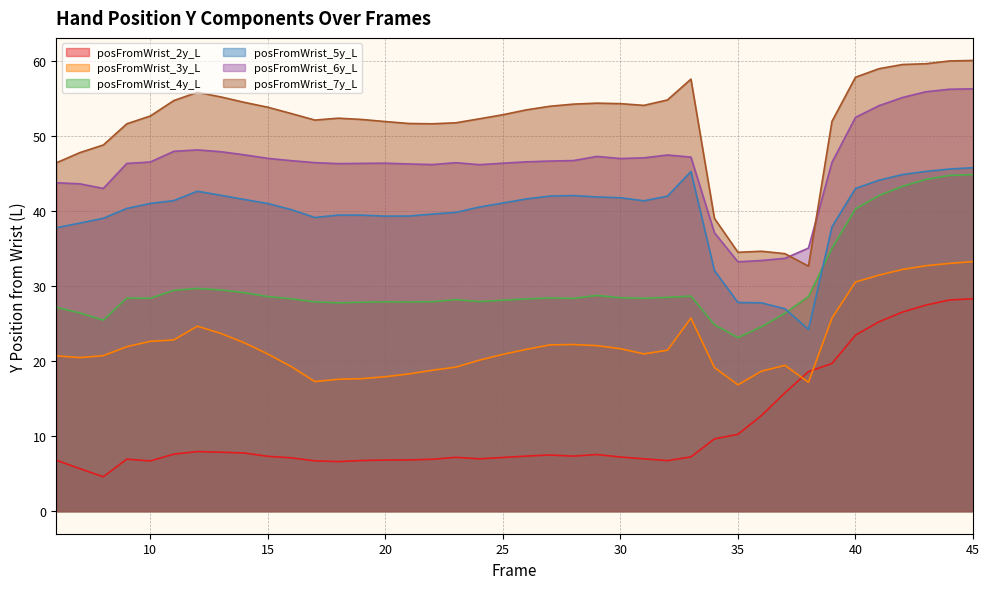

The value of posFromWrist_3y_L at 8 is 6.4. True or false?

False